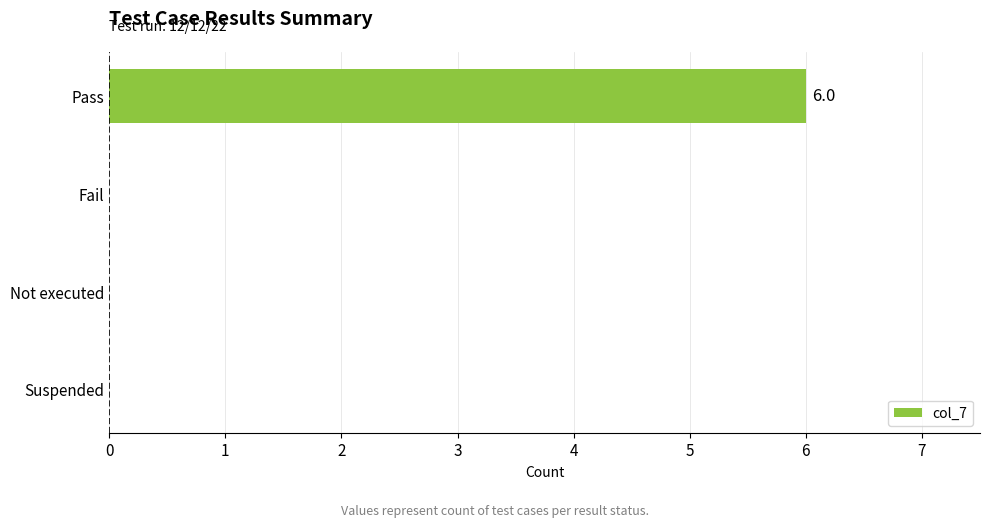

The value at Pass is 6. True or false?

True